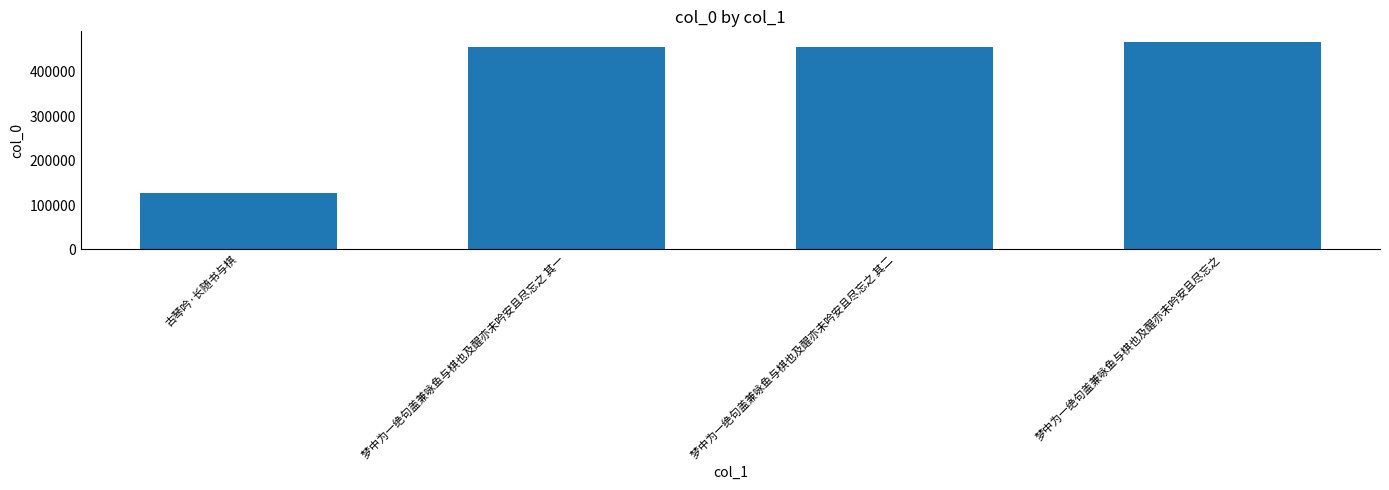

What is the value of the 1st bar from the left?

126494